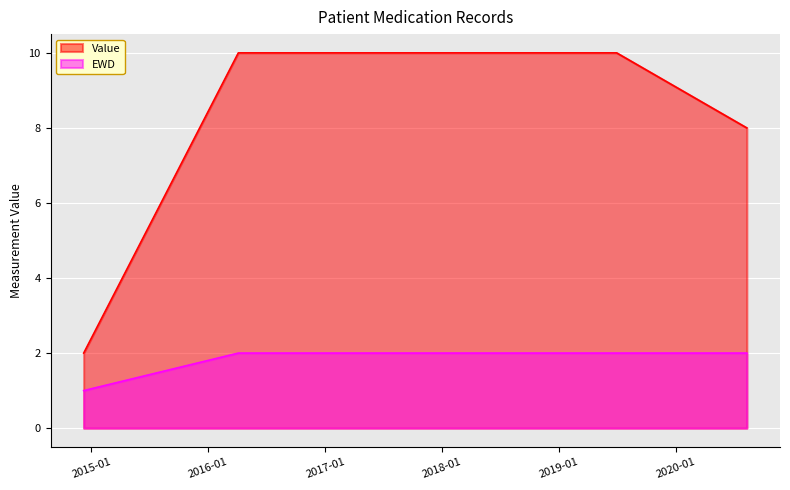

True or false: EWD and Value cross at least once.

False